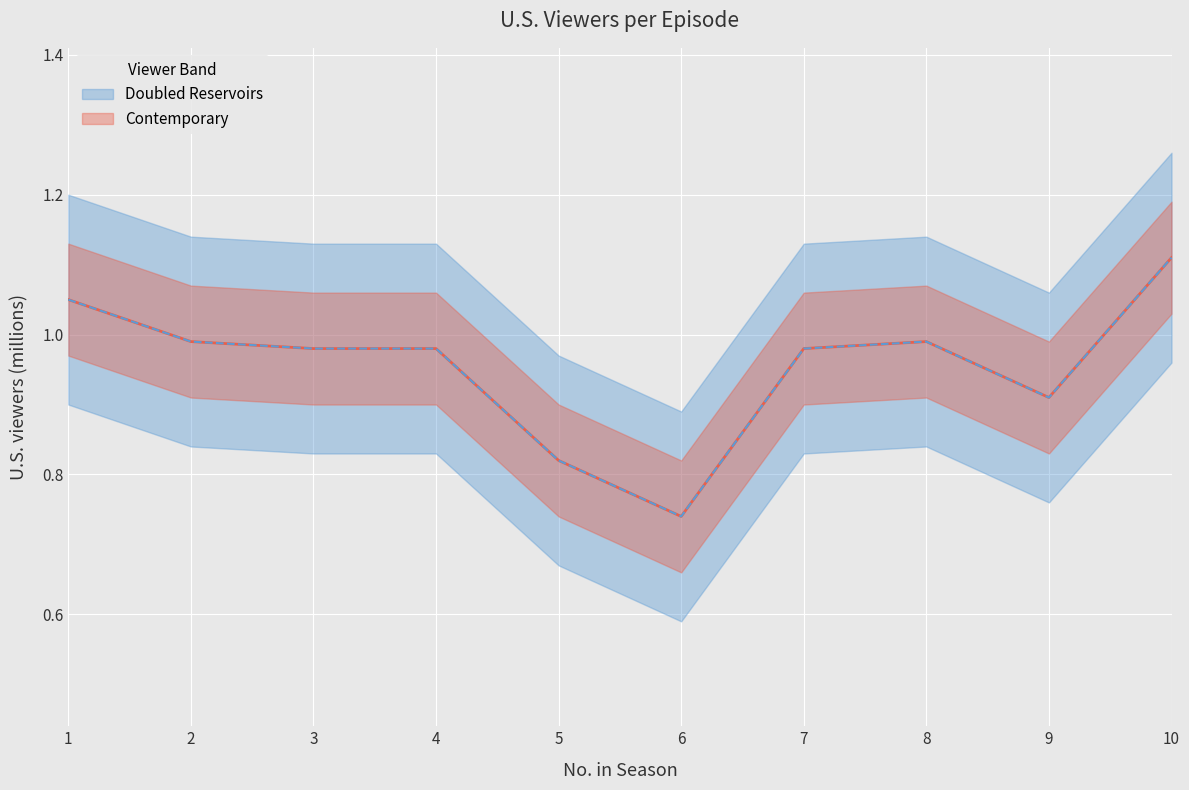

Is it true that the value at 6 is 0.7?

True